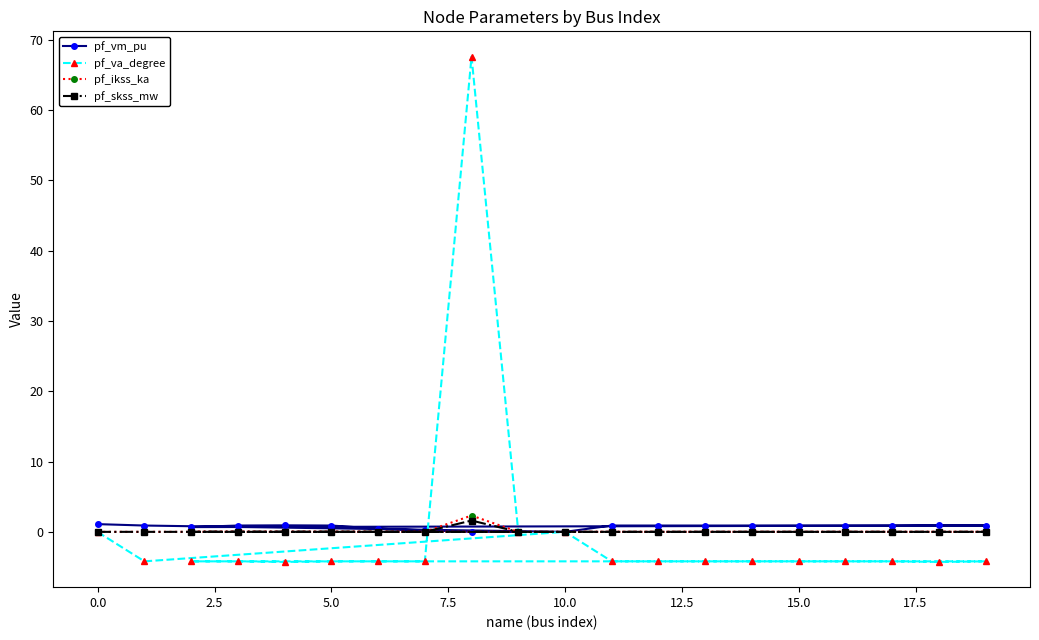

How many categories are shown in the chart?

20